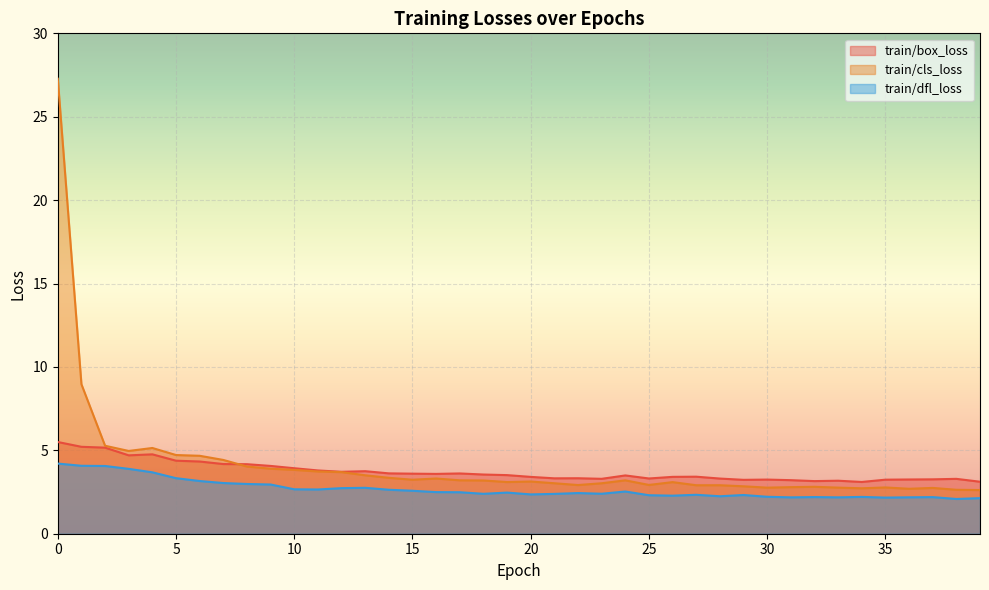

How many series are shown in this chart?

3